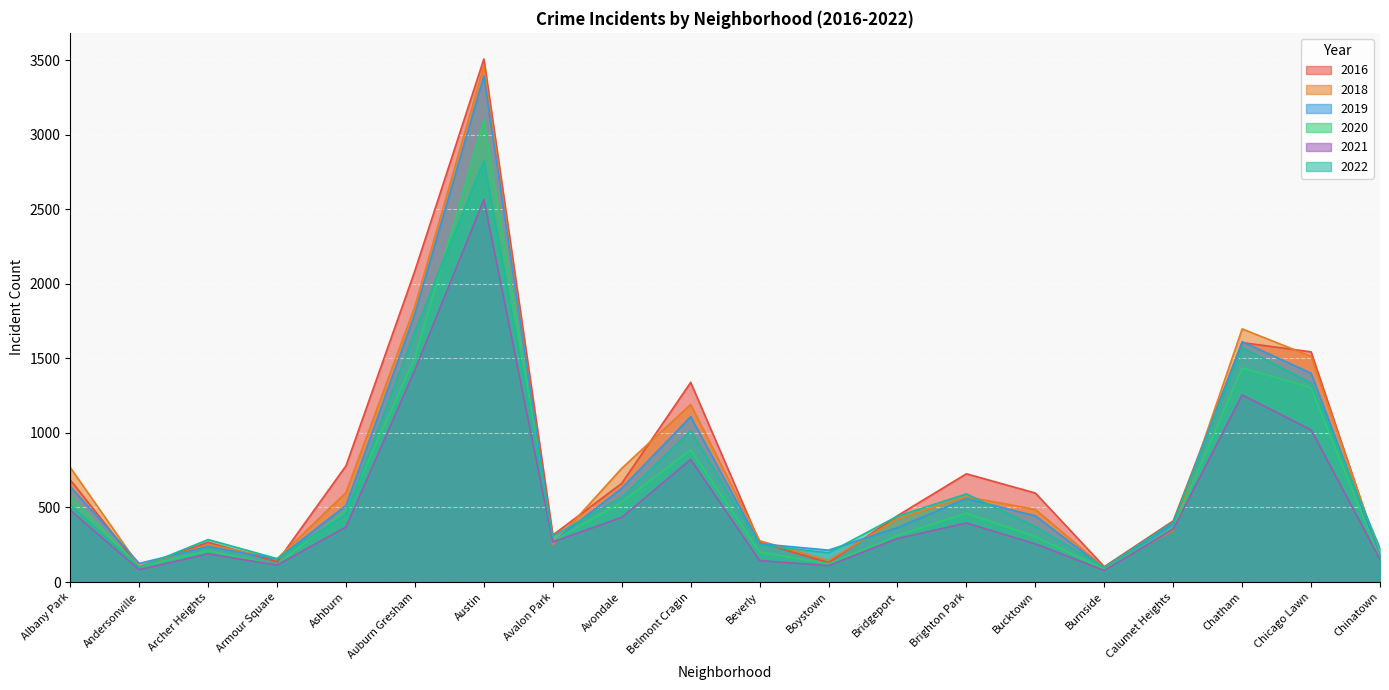

At how many categories does at least one series exceed 2394?

1